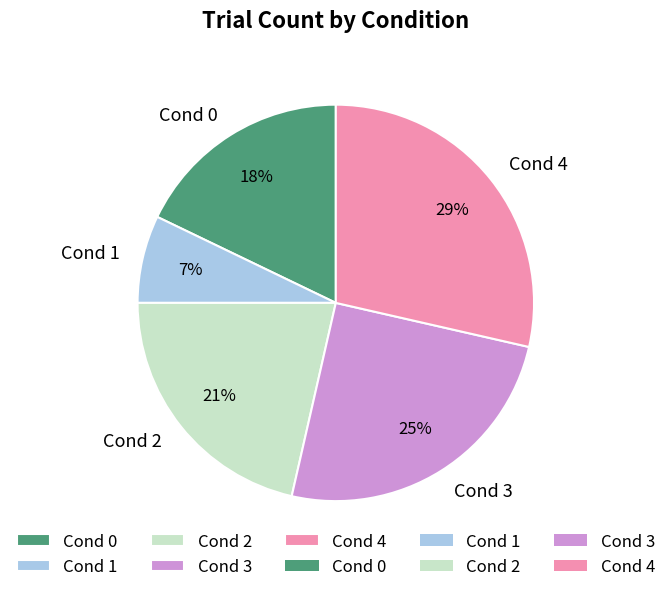

Which has a higher value, Cond 1 or Cond 0?

Cond 0